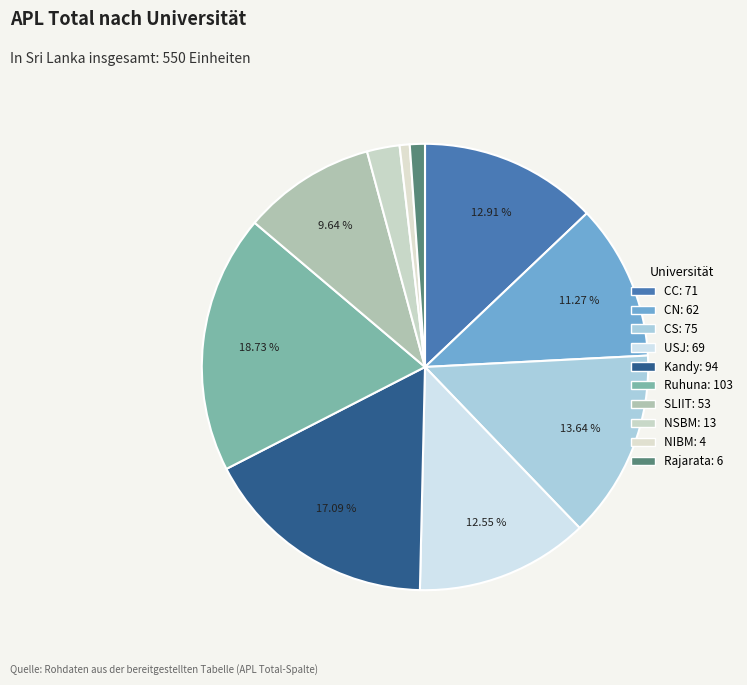

How many segments does this pie chart have?

10